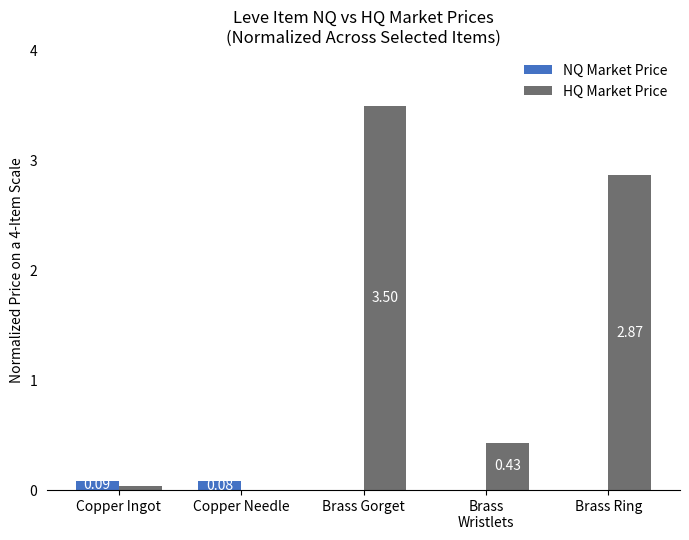

What is the average value of the HQ Market Price series?

1.4